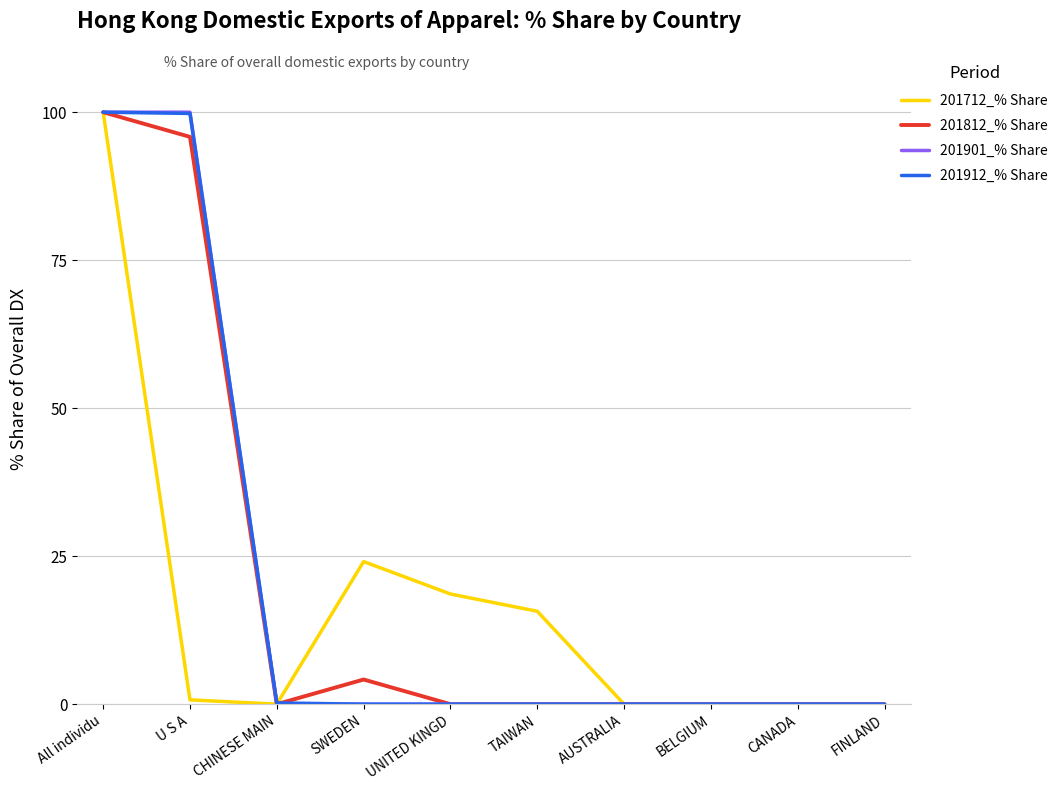

What is the highest value of the 201901_% Share series?

100.0